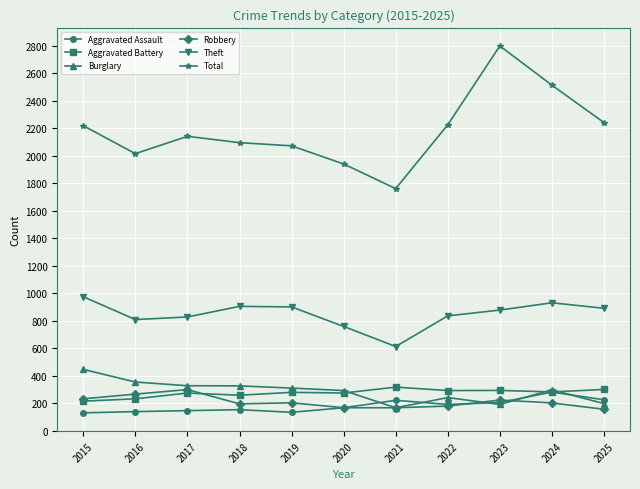

What is the difference between the Theft values at 2021 and 2019?

288